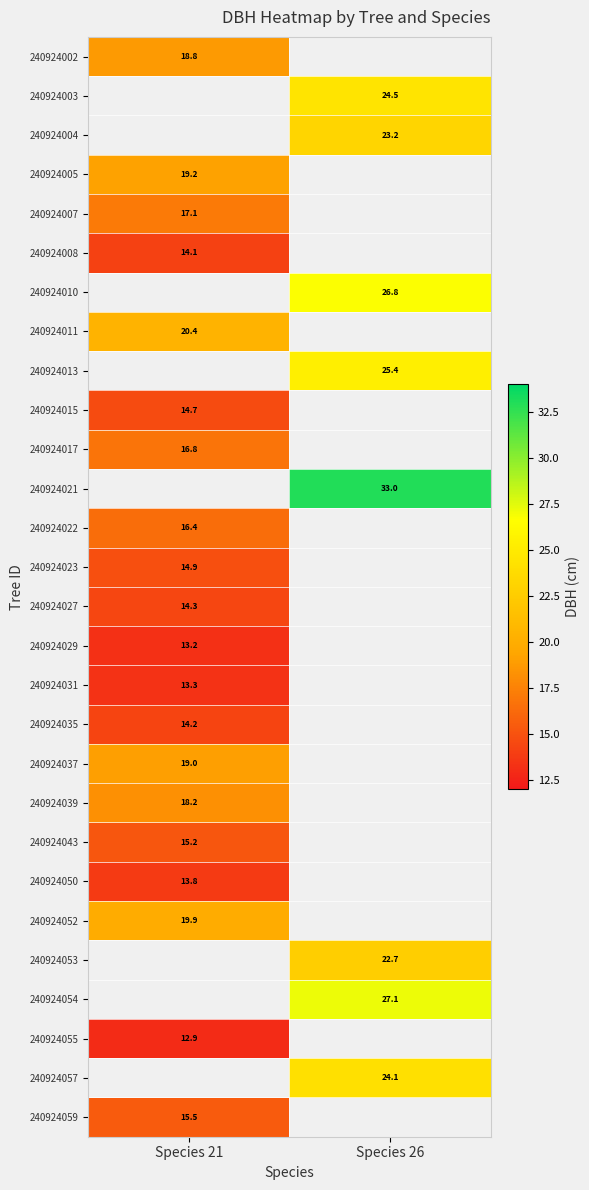

True or false: 240924037 has a value of 32.0 at Species 21.

False